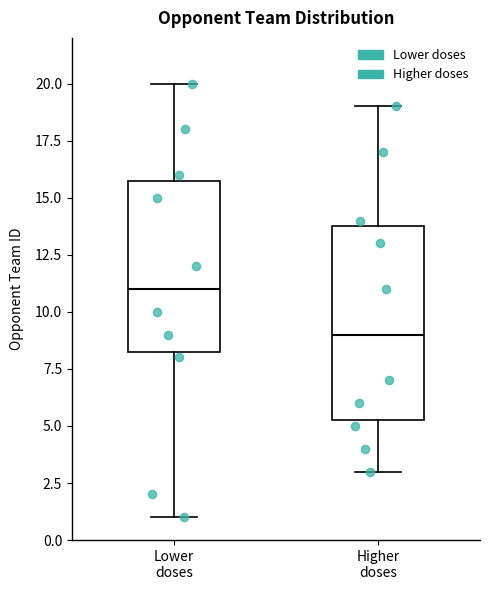

Reading left to right, read every box against the y-axis: the position of its median line, the range the box covers, and the ends of its whiskers. The values are not printed on the chart, so give them approximately, as read against the axis.

Lower doses: median 11.0, box 8.5 to 16.0, whiskers 1.0 to 20.0
Higher doses: median 9.0, box 5.5 to 14.0, whiskers 3.0 to 19.0